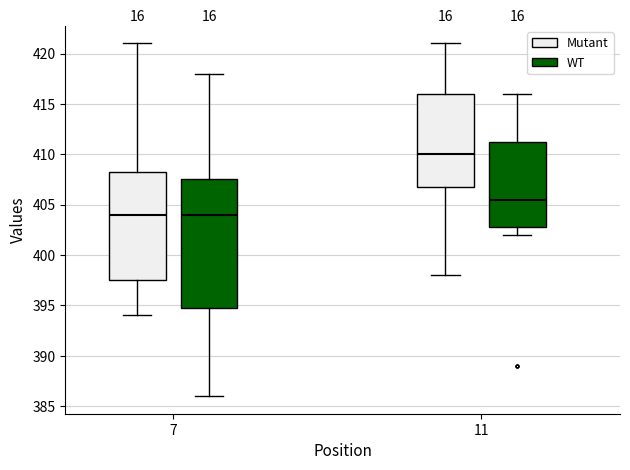

Reading left to right, transcribe this box plot: for each box, give where its median line is, the range the box spans, and where its two whiskers end, as read against the y-axis. The values are not printed on the chart, so give them approximately, as read against the axis.

7 (Mutant): median 404.0, box 397.5 to 408.5, whiskers 394.0 to 421.0
7 (WT): median 404.0, box 395.0 to 407.5, whiskers 386.0 to 418.0
11 (Mutant): median 410.0, box 407.0 to 416.0, whiskers 398.0 to 421.0
11 (WT): median 405.5, box 403.0 to 411.5, whiskers 402.0 to 416.0